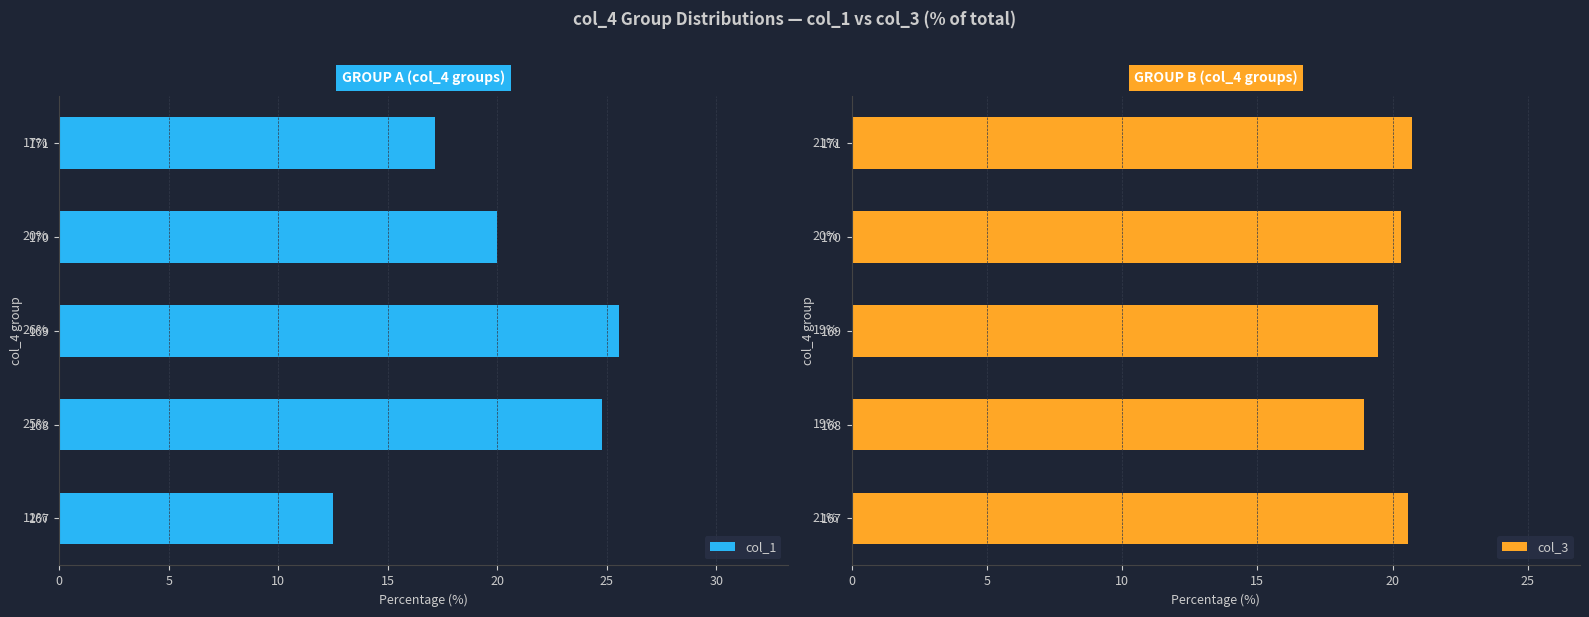

How many series are shown in this chart?

2